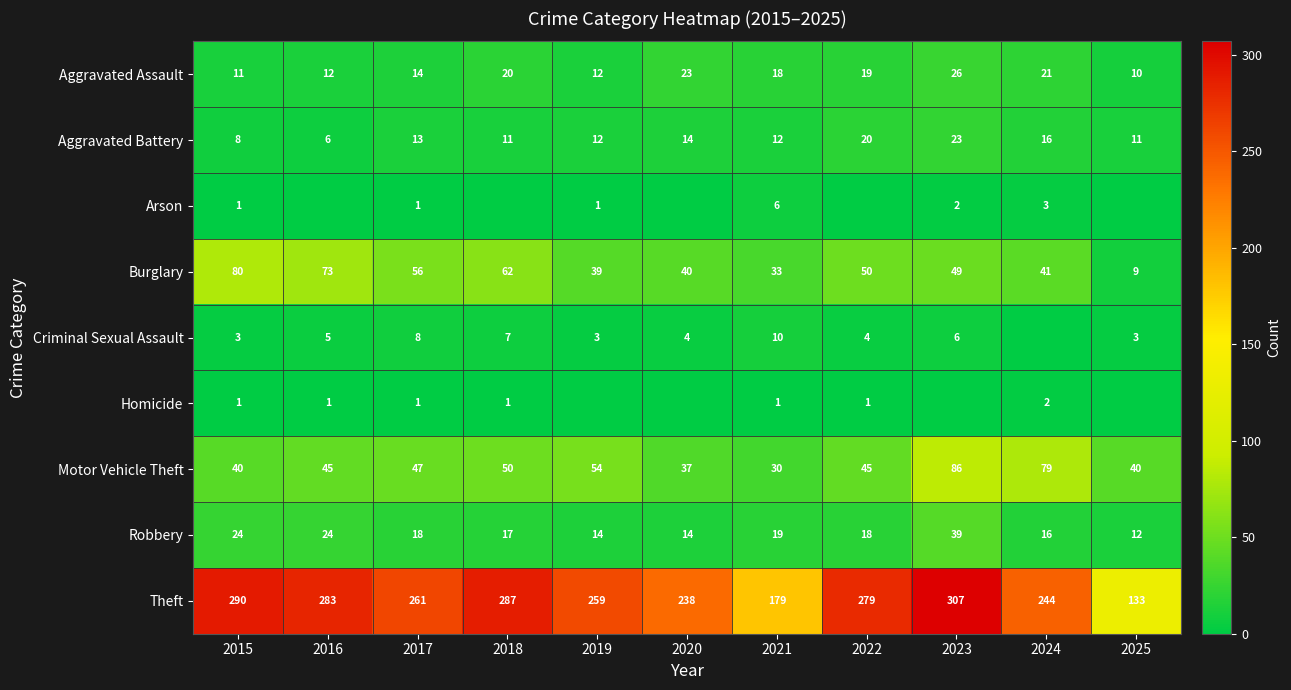

Read the Aggravated Battery value at 2020, to the nearest 10.

10